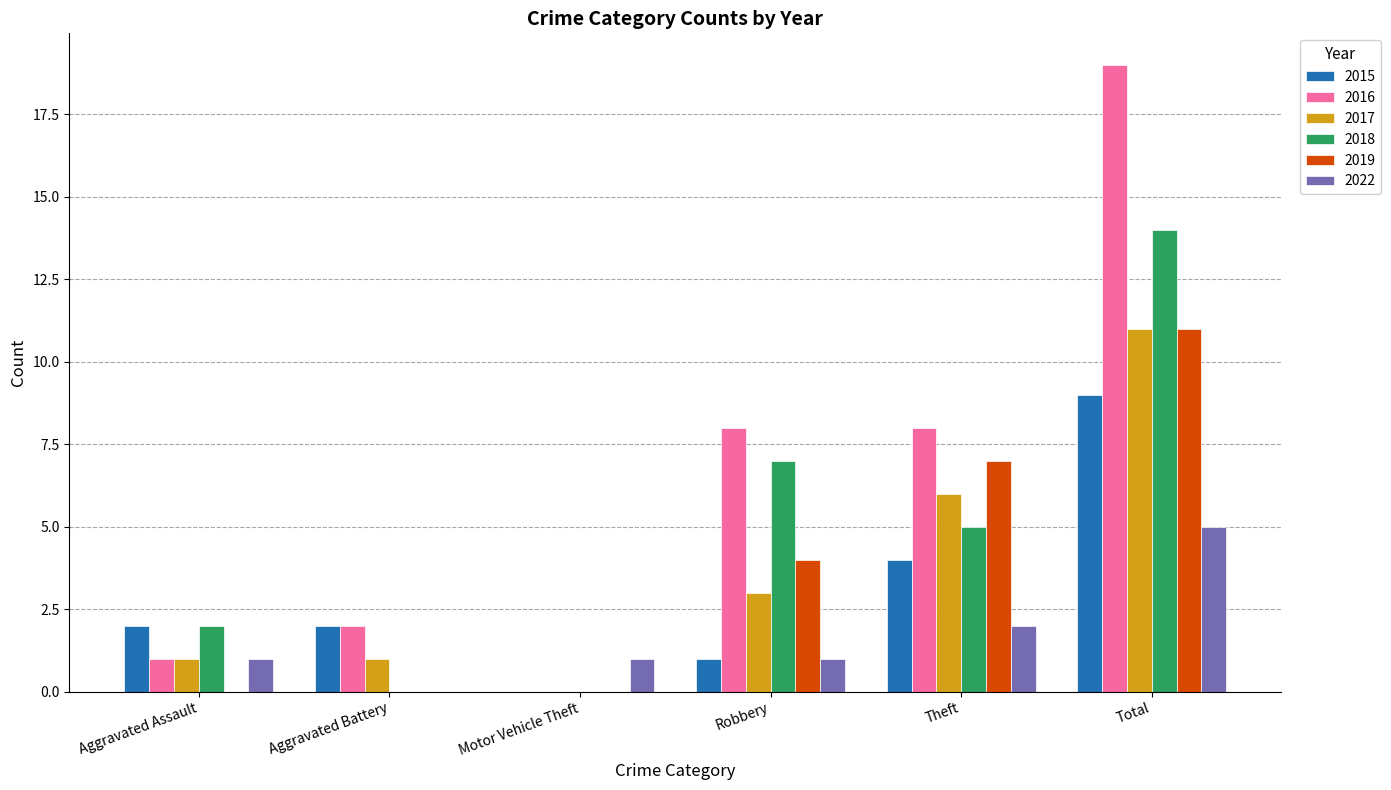

How many categories are shown in the chart?

6